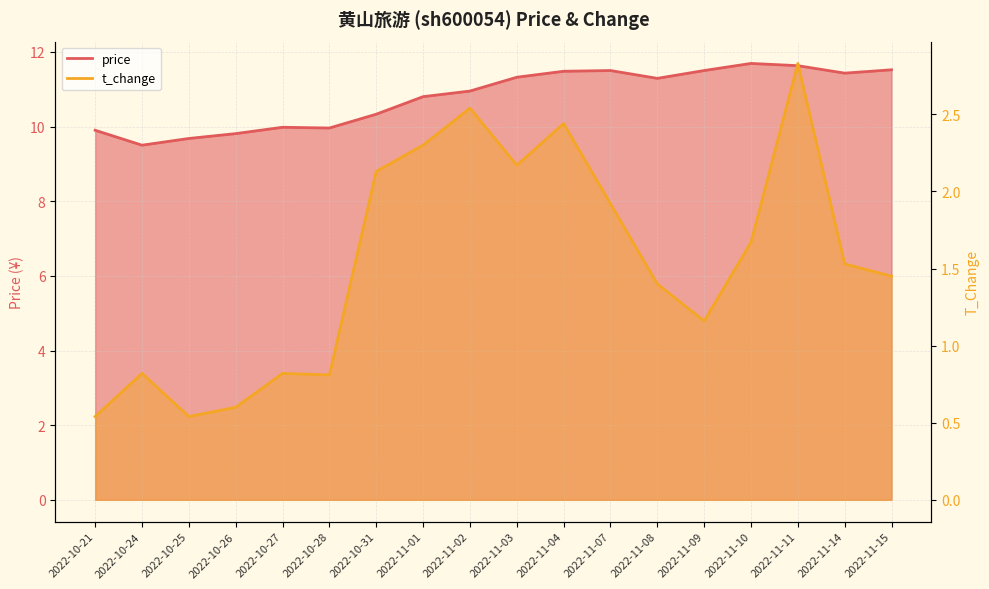

The price series shows 11.5 at 2022-11-07. True or false?

True